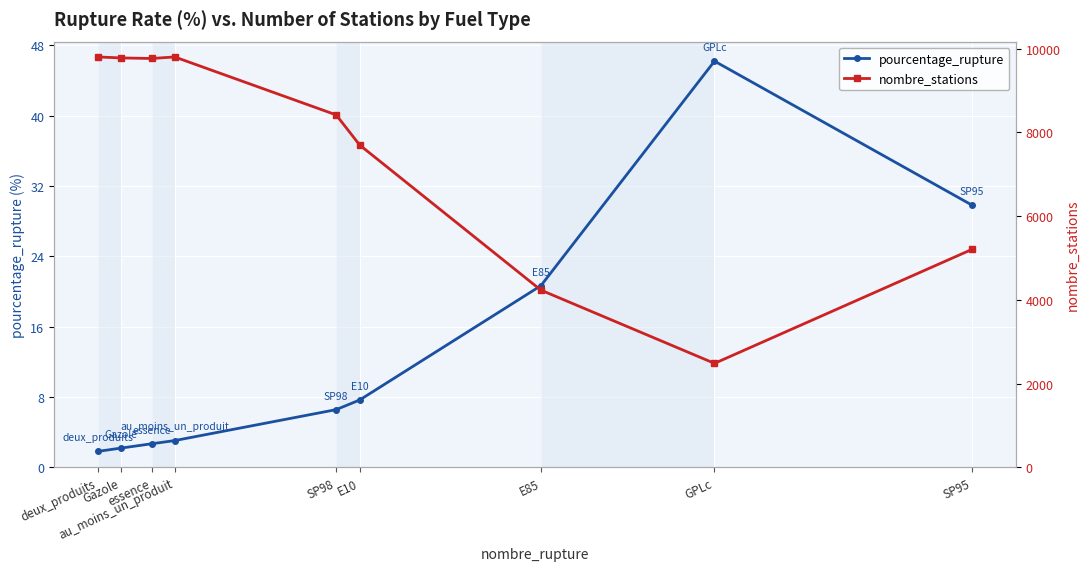

What is the value of the nombre_stations point at the 1st from the left?

9803.0